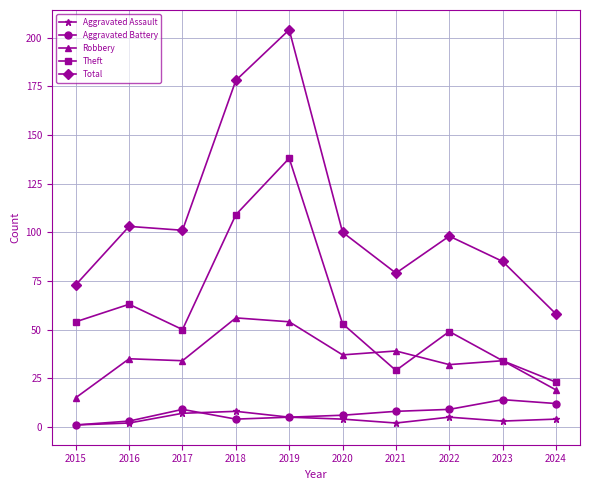

How many lines are shown in the chart?

5